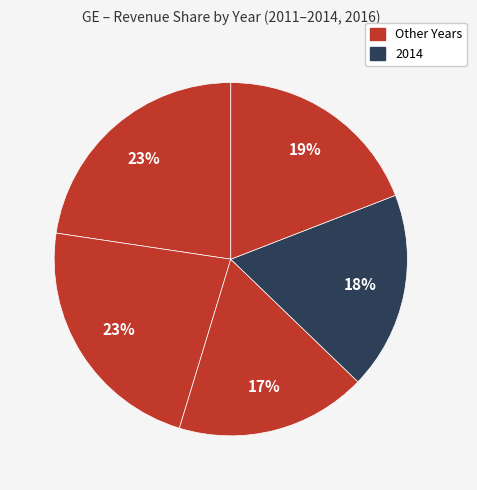

How many segments does this pie chart have?

5